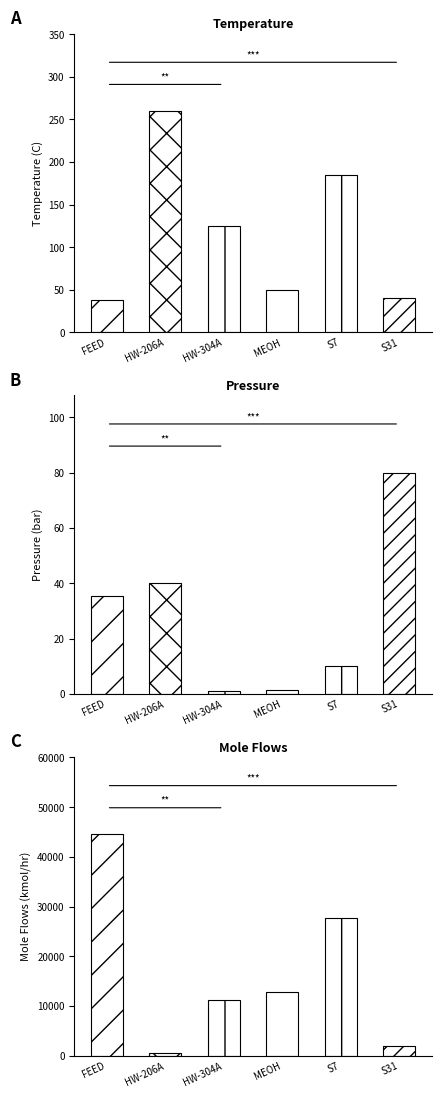

Reading left to right, what are all the values shown in this chart?

Temperature: 37.8	260.0	125.0	50.0	185.0	40.0
Pressure: 35.5	40.0	1.0	1.4	10.0	80.0
Mole Flows: 44538.9	463.0	11101.7	12779.9	27754.2	1998.3